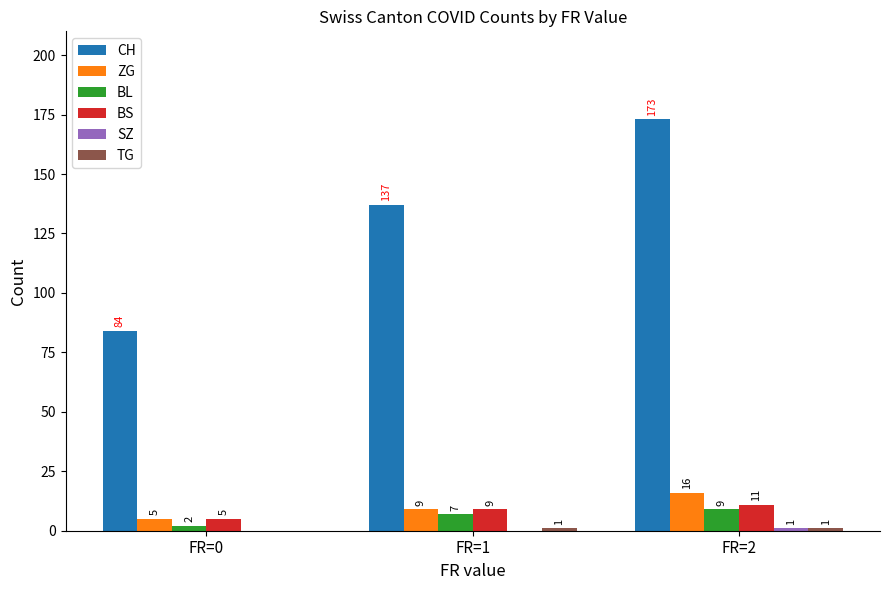

What is the approximate value of BS at FR=2?

11